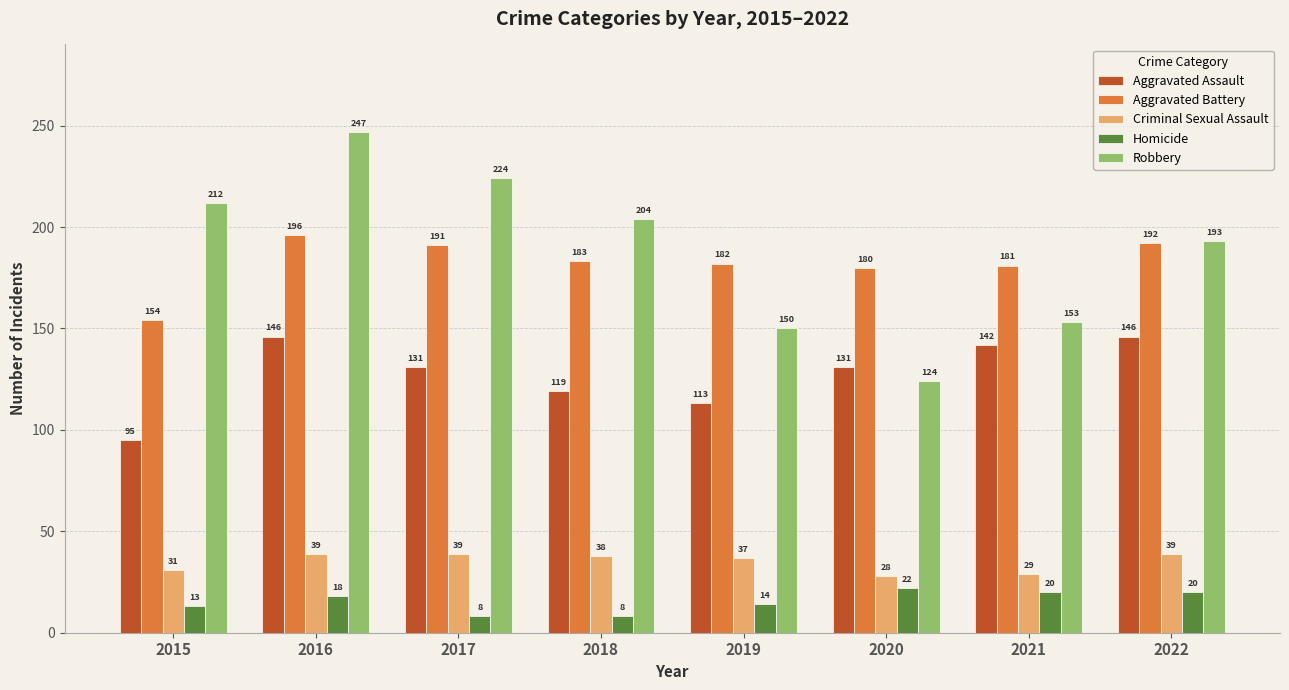

What is the difference between the Aggravated Battery values at 2015 and 2016?

42